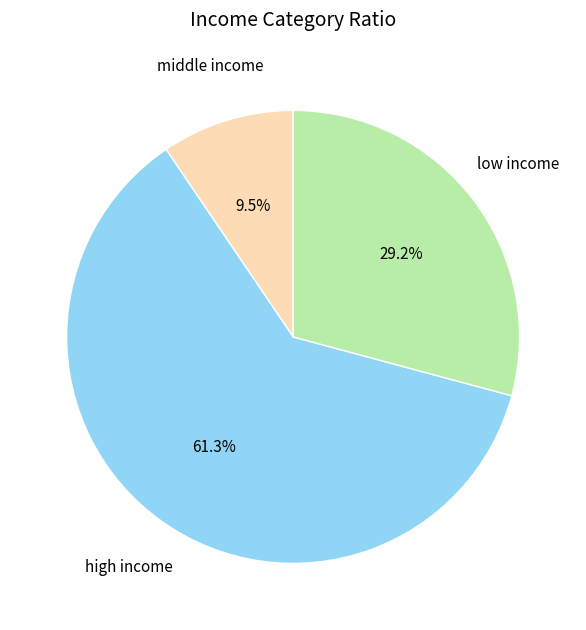

Which category has the biggest portion of the pie?

high income